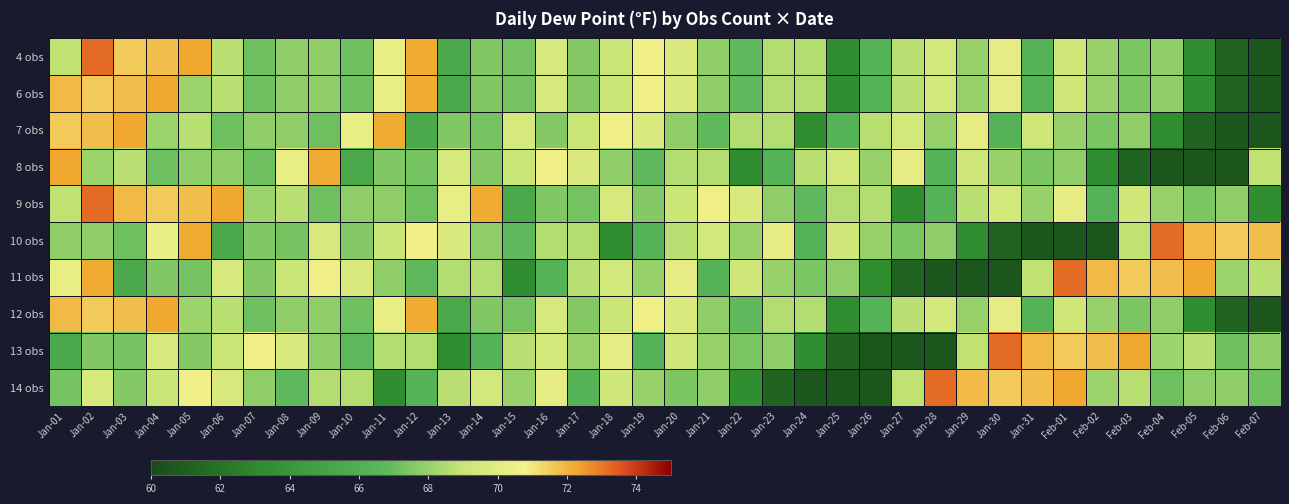

What is the difference between the highest and lowest values at Jan-11?

9.0